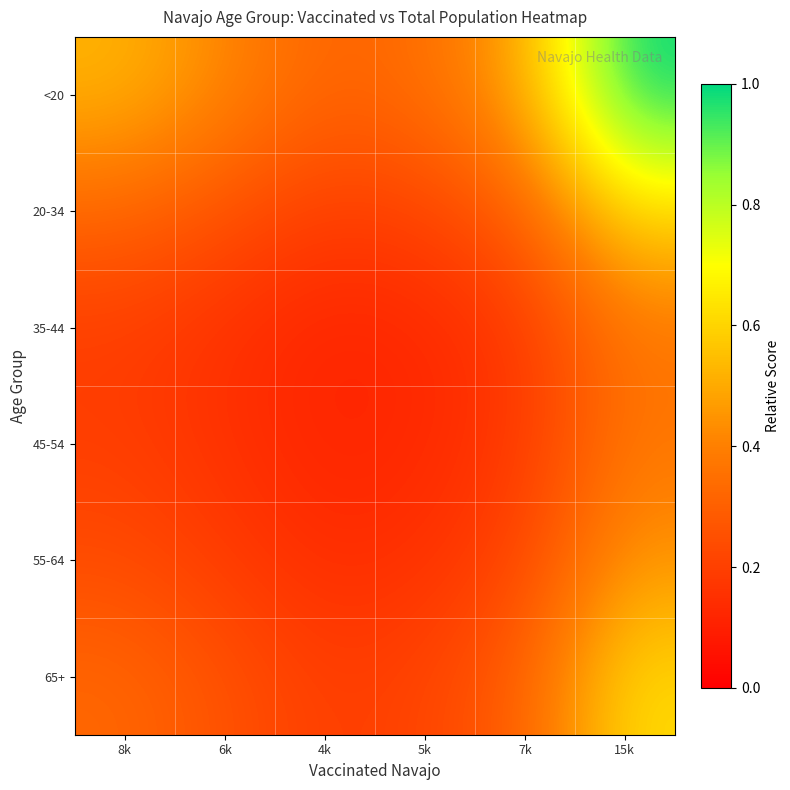

At which category is the sum across all series the highest?

15k